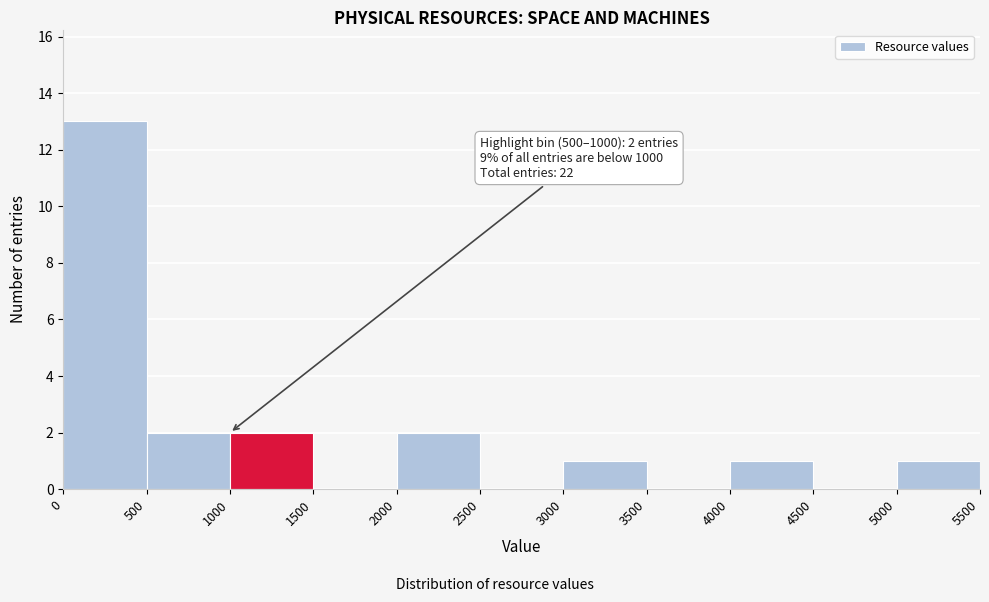

Over which range of the x-axis is the bar tallest?

0 to 500